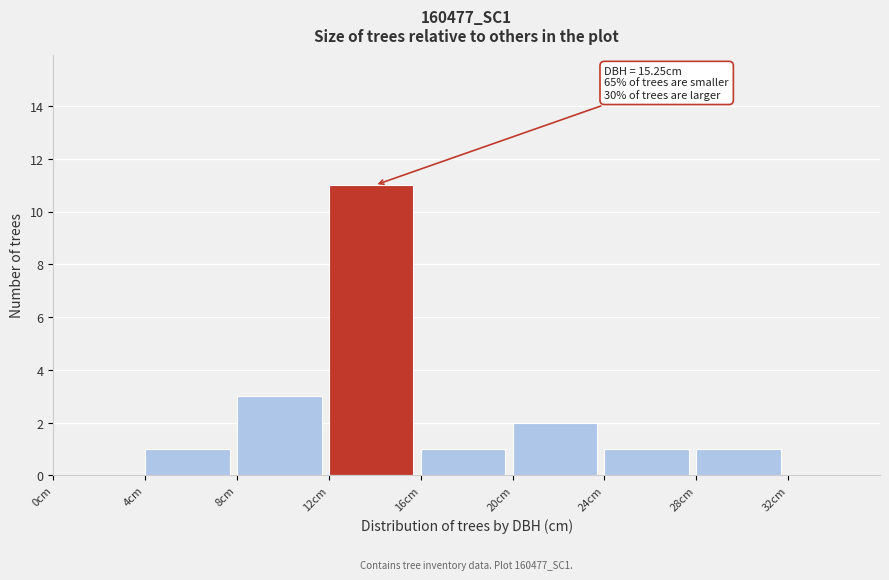

Which range on the x-axis has the tallest bar?

12 to 16